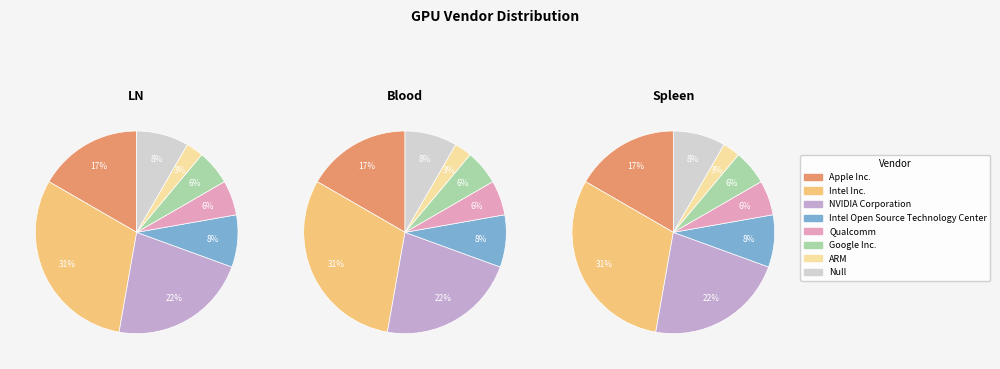

Is Null the majority of the pie?

No